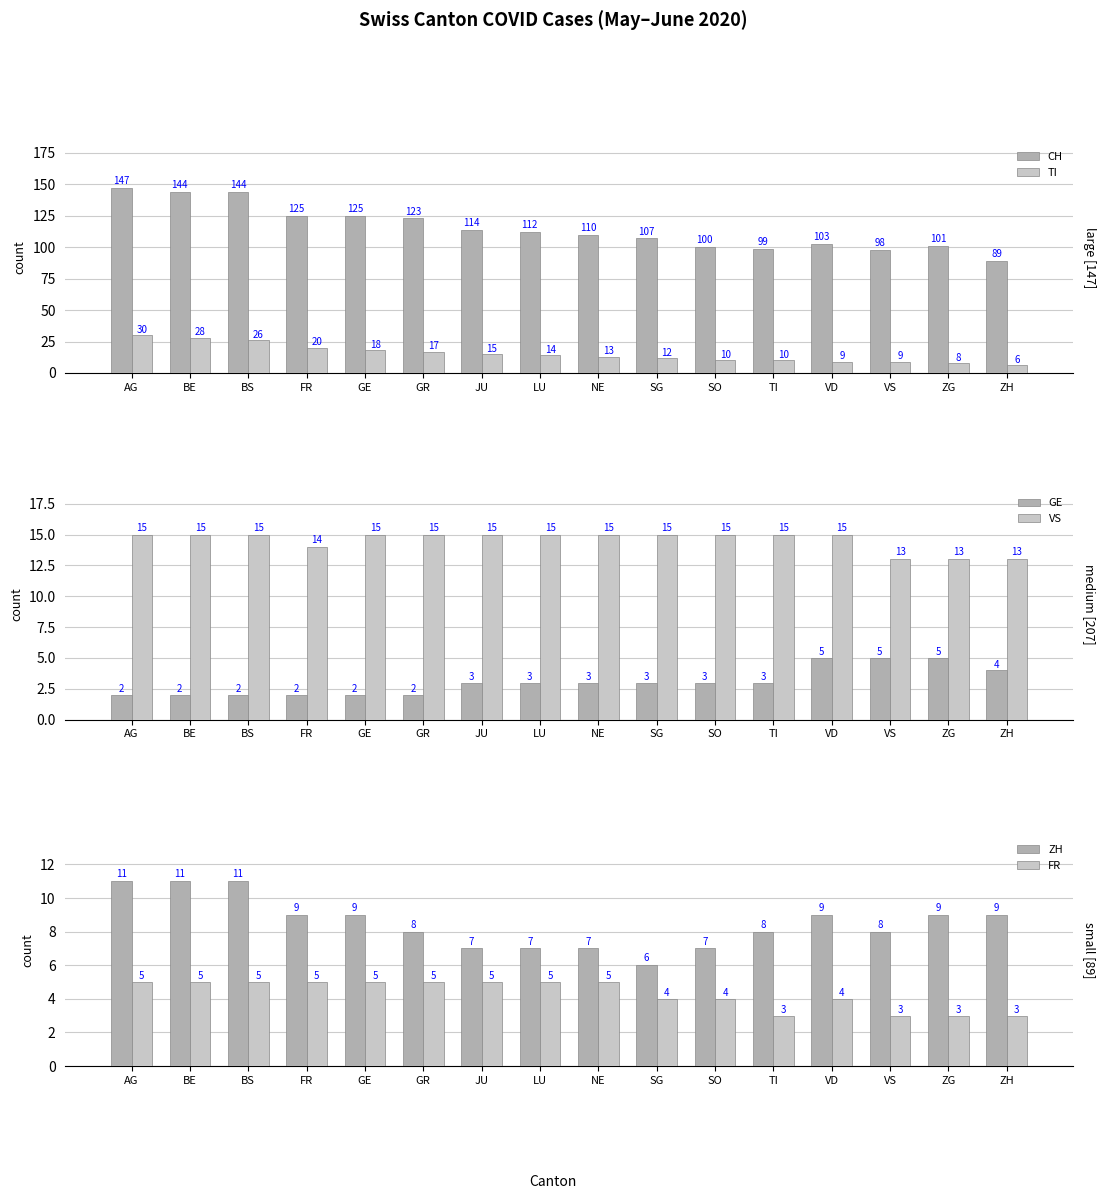

How many data points in GE are less than 3?

6